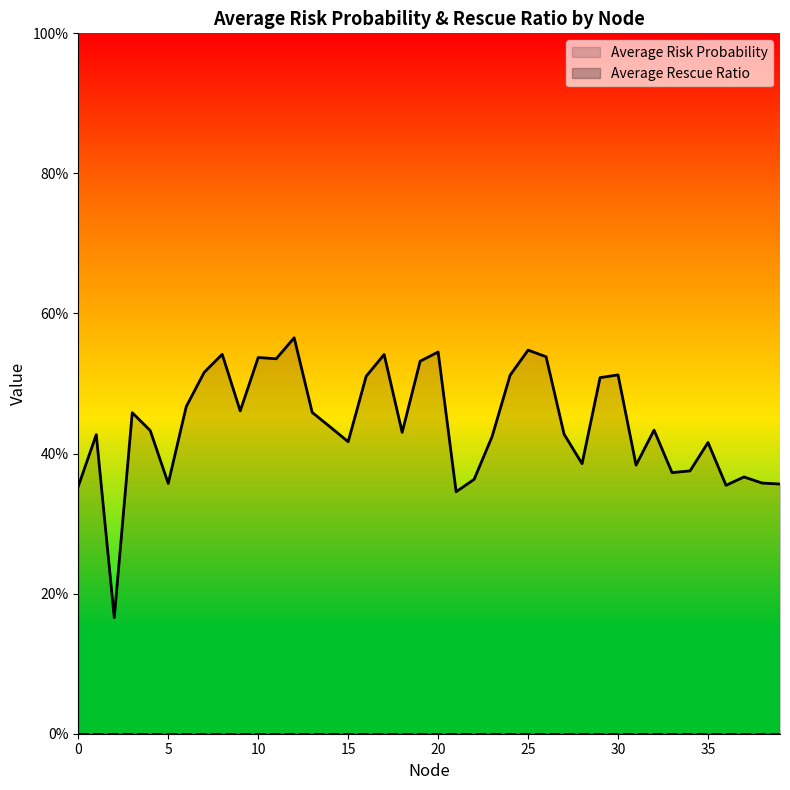

At which category does the data reach its first local peak?

1